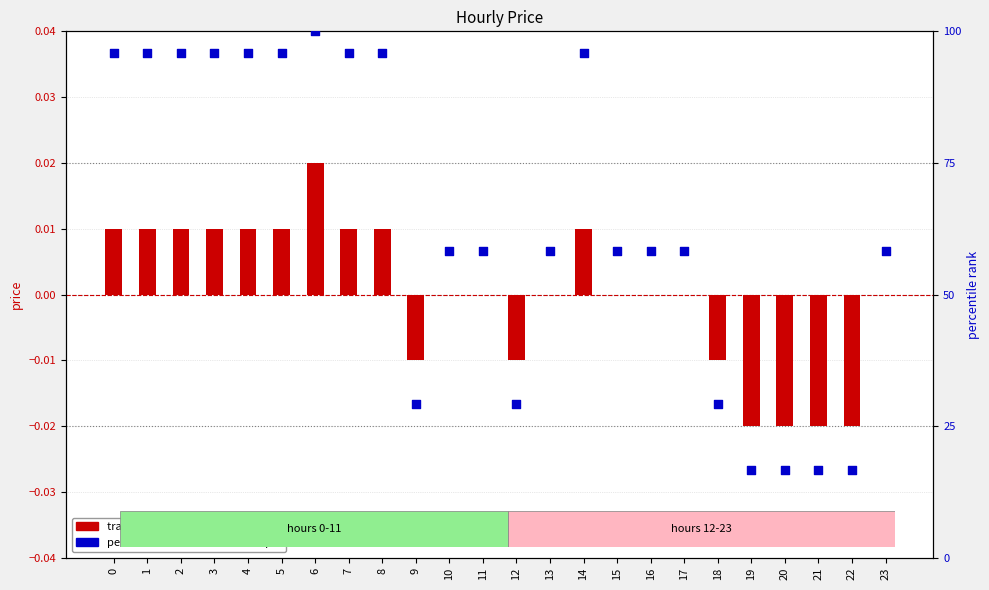

Is the value of percentile rank within the sample at 20 greater than the value of transformed count at 8?

Yes